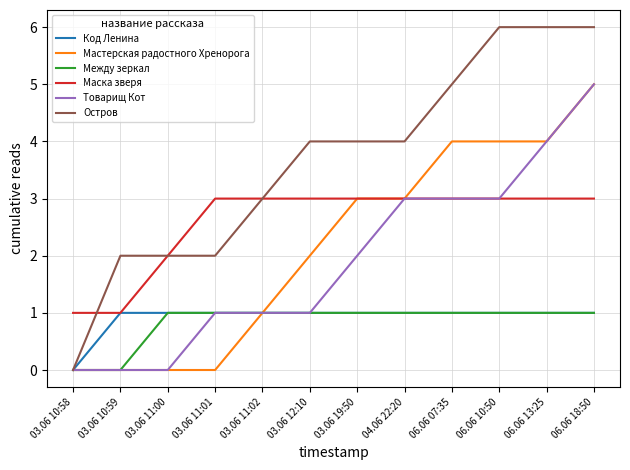

What is the maximum value shown in the chart?

6